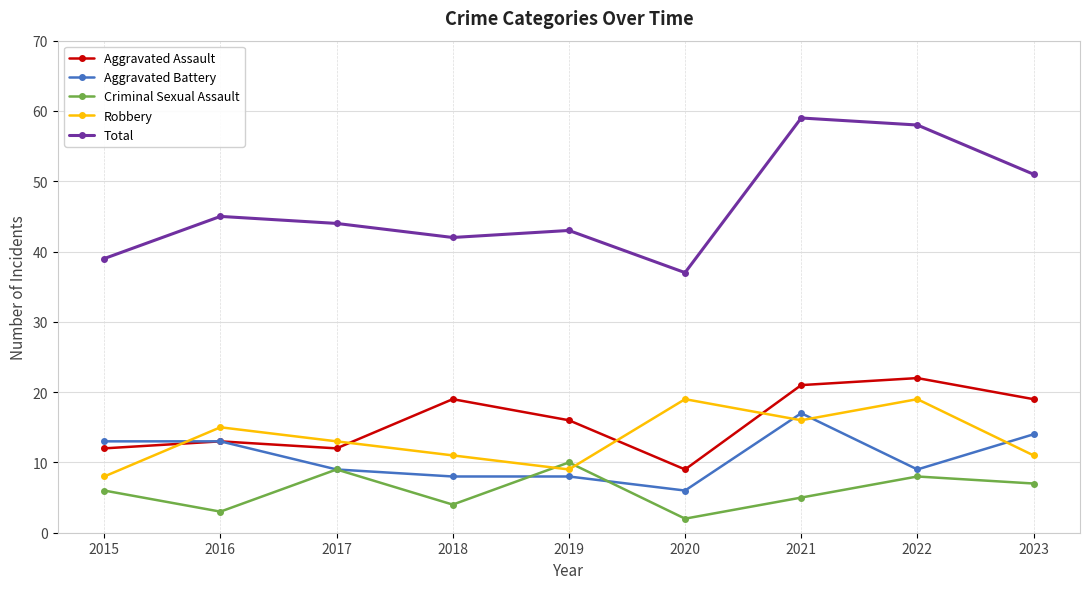

At how many categories does at least one series exceed 26?

9